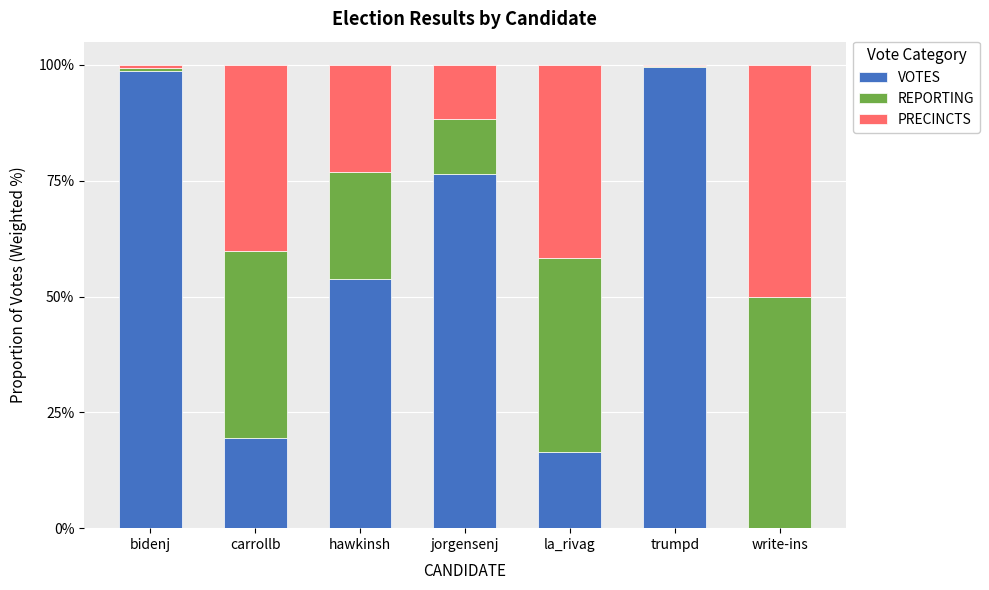

What is the sum of all VOTES values?

364.3